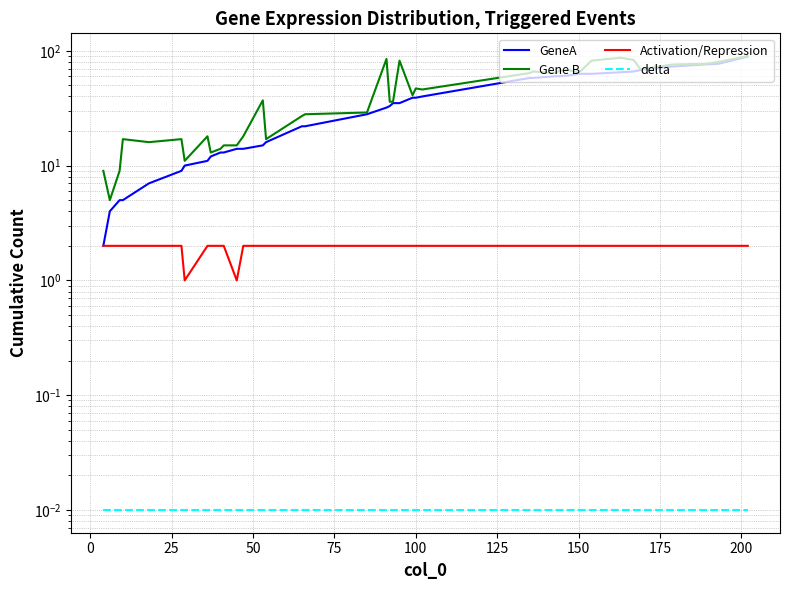

How many series are shown in this chart?

4